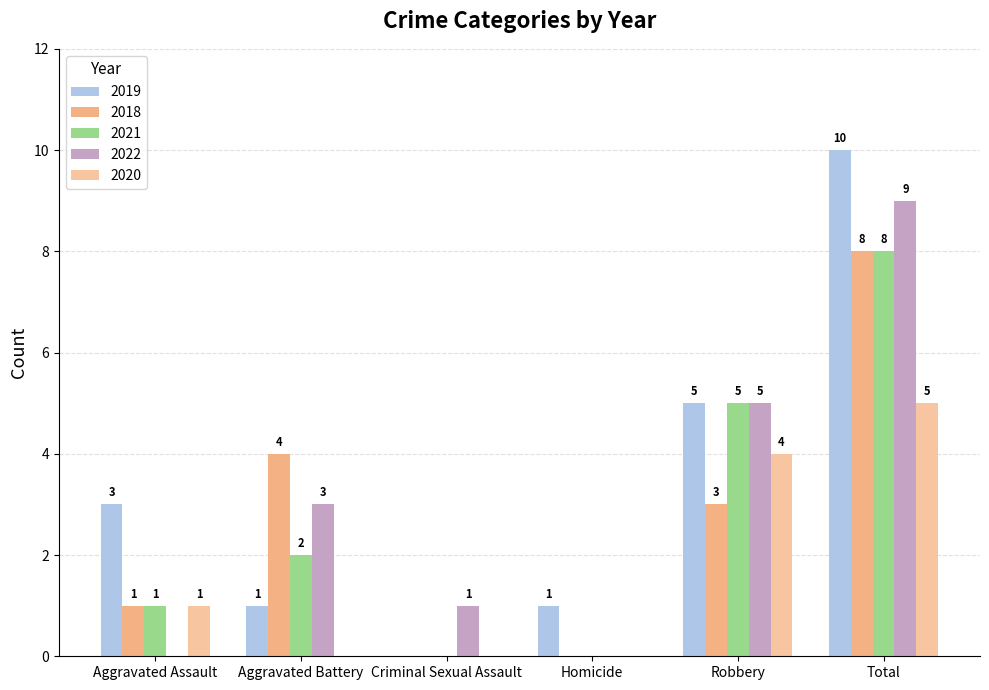

How many values in 2020 are above zero?

3